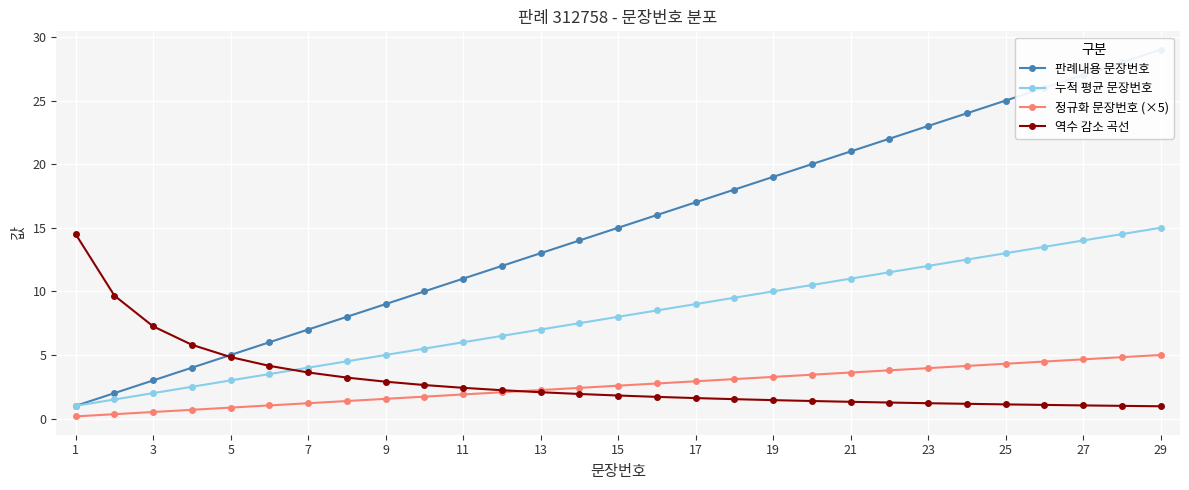

True or false: 누적 평균 문장번호 and 정규화 문장번호 (×5) intersect in this chart.

False